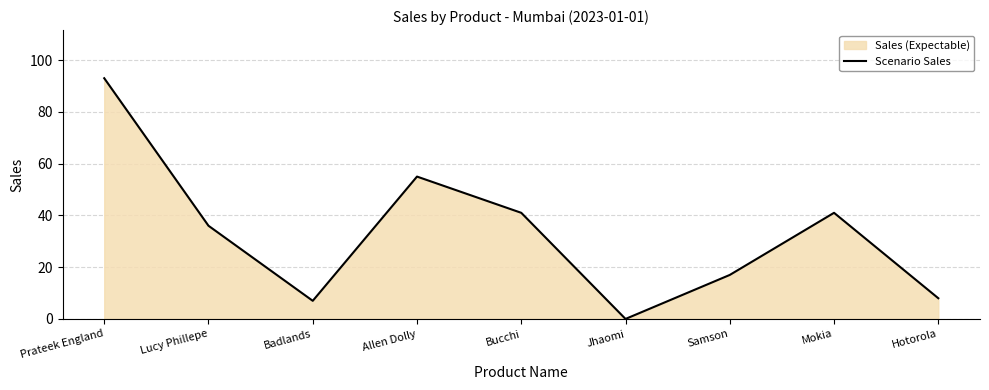

The value at Samson is 17. True or false?

True